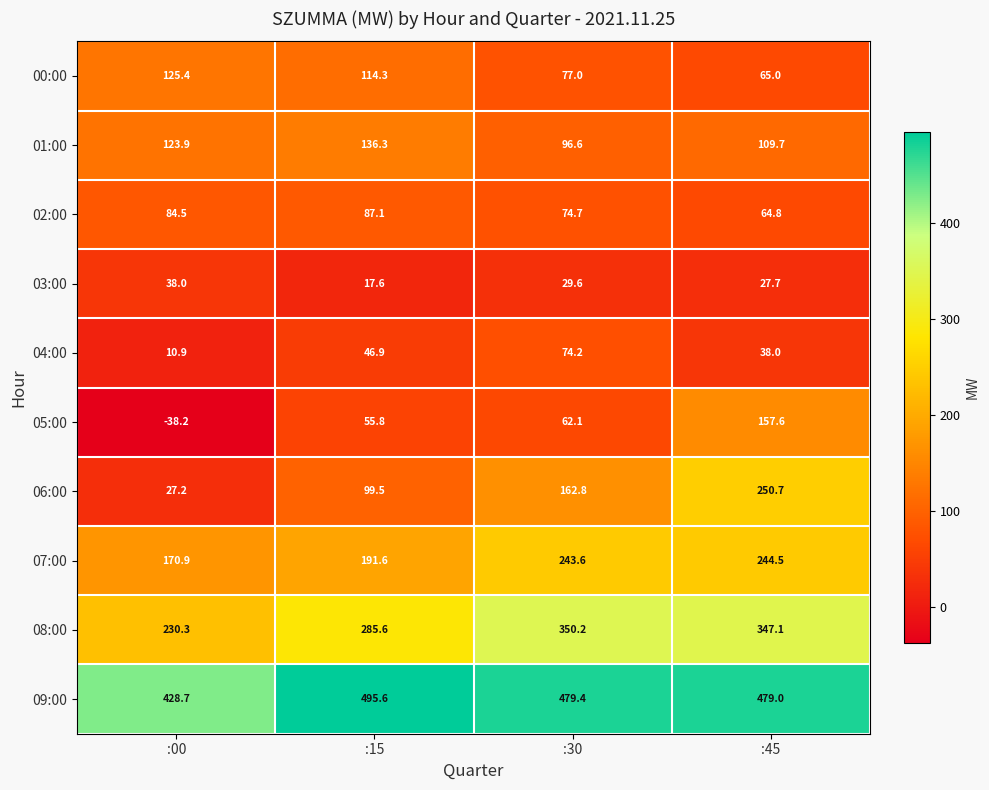

What is the maximum value for 02:00?

87.1